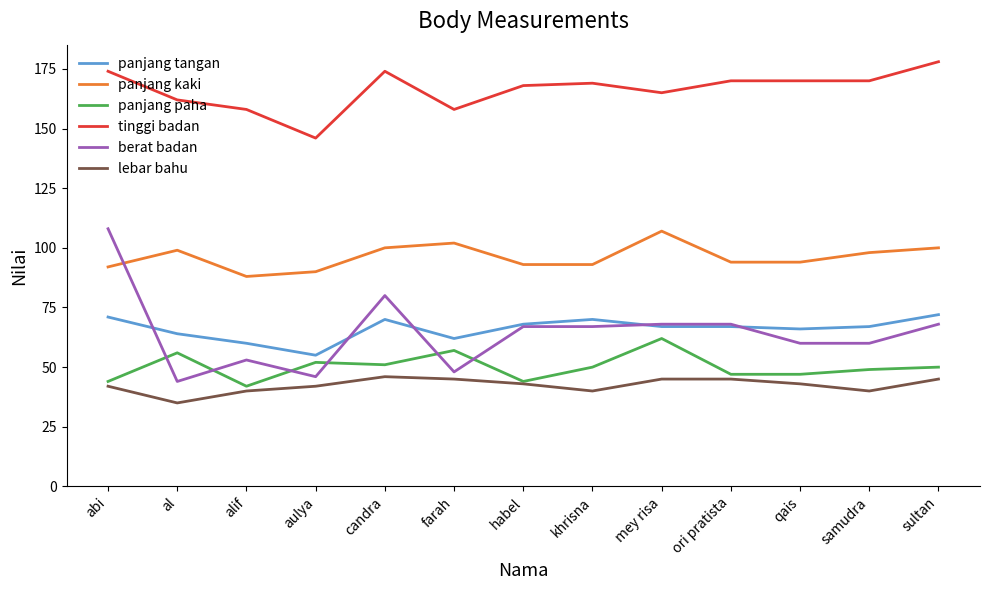

The value of berat badan at aulya is 10. True or false?

False